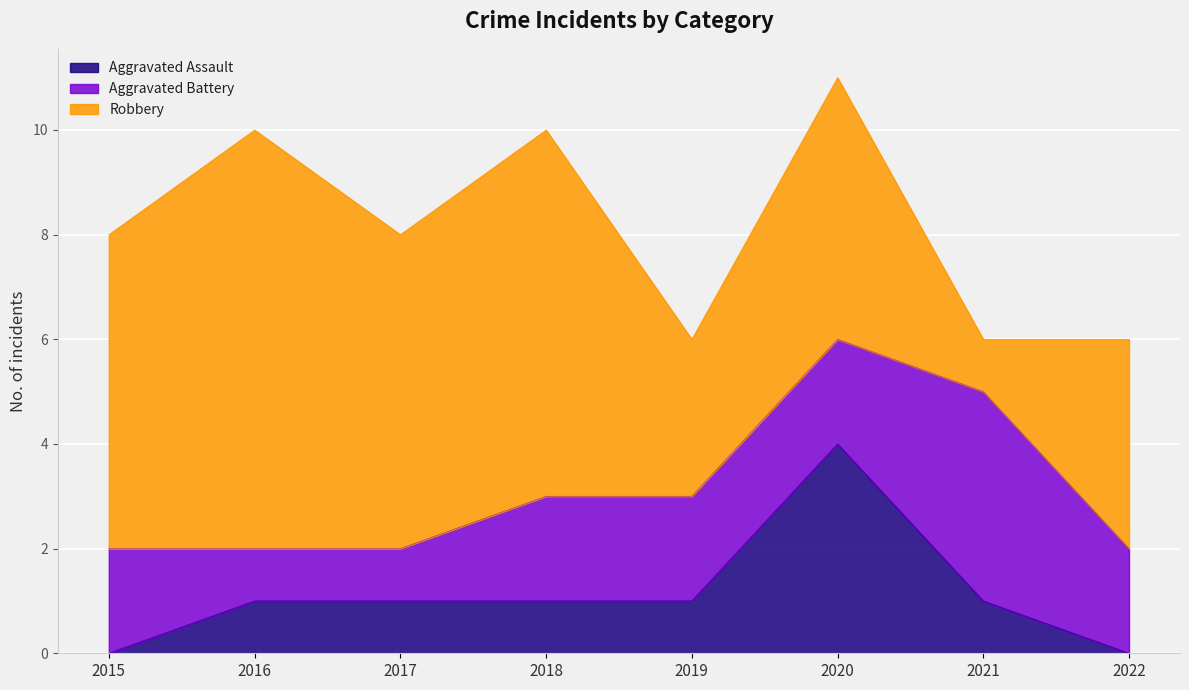

True or false: Aggravated Assault has more than 0 interior local peaks.

True